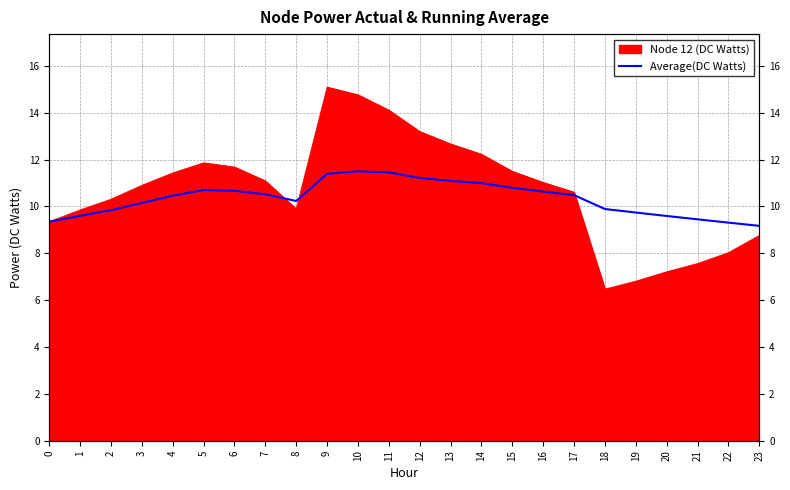

At which label is the value closest to 10?

18